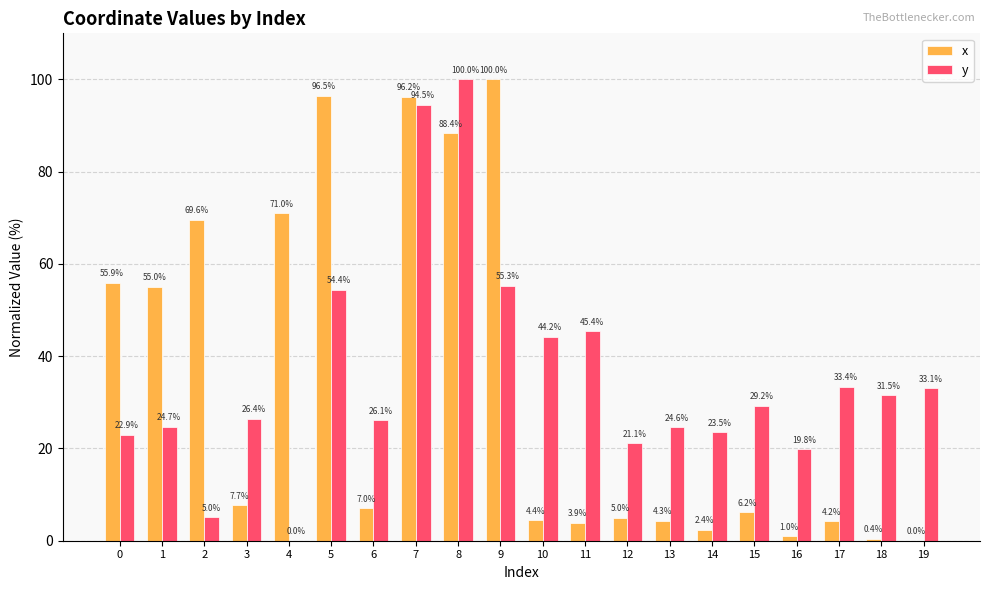

What are all the series names shown in the legend?

x, y